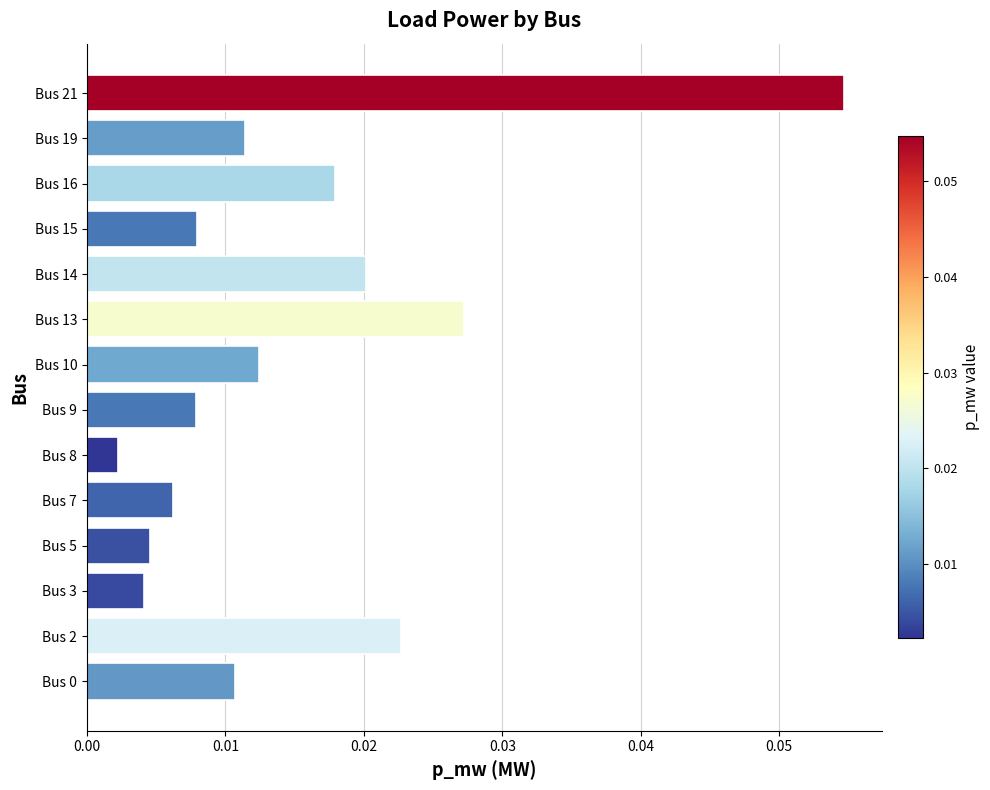

Count the number of data series in this chart.

1